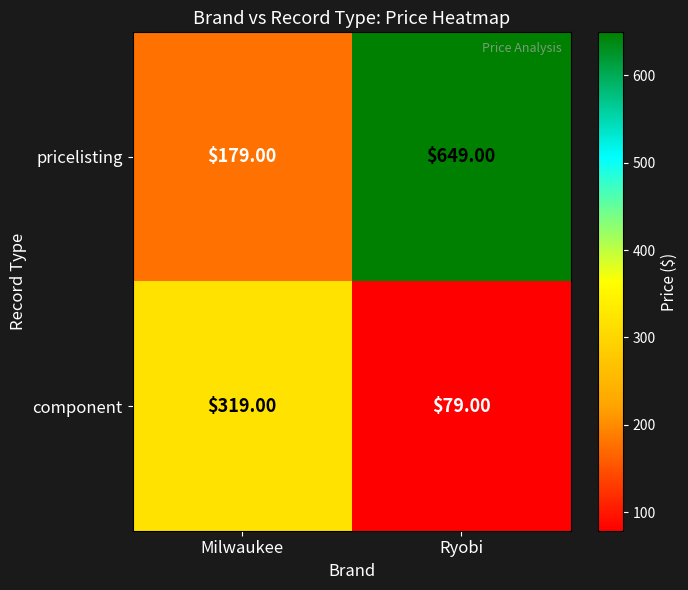

At which category is the sum across all series the highest?

Ryobi